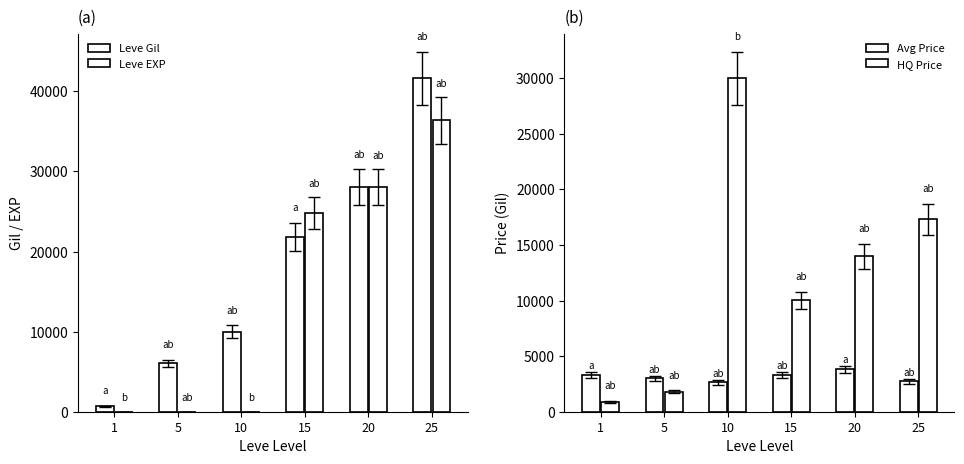

Which category has the lowest value in the Leve EXP series?

1